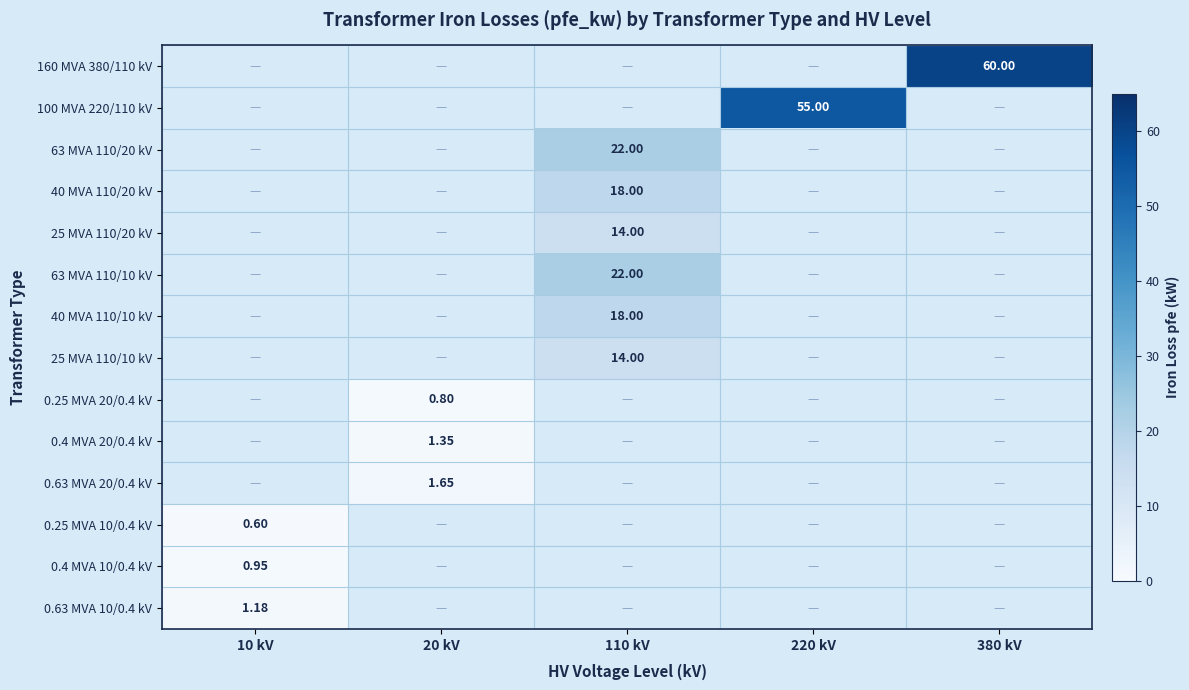

Count the number of categories in the chart.

5